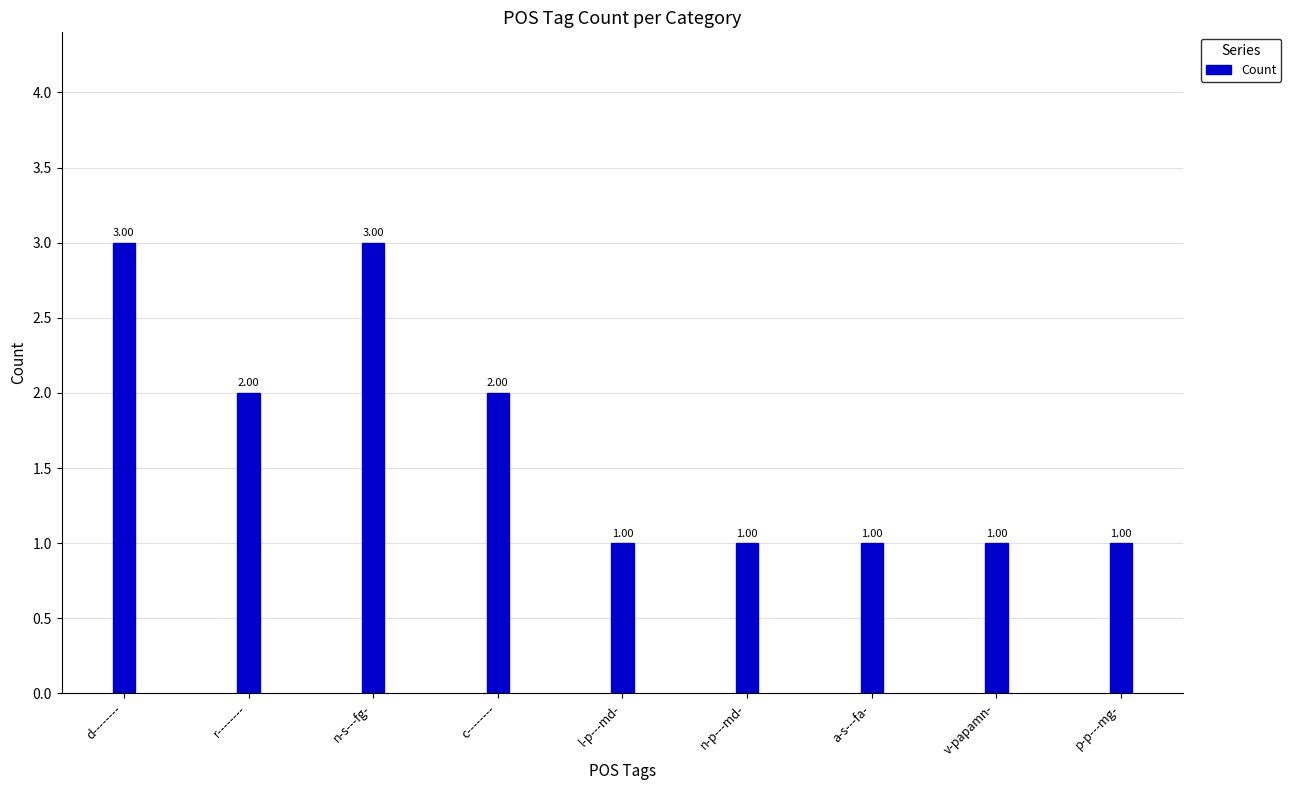

What is the average value?

2